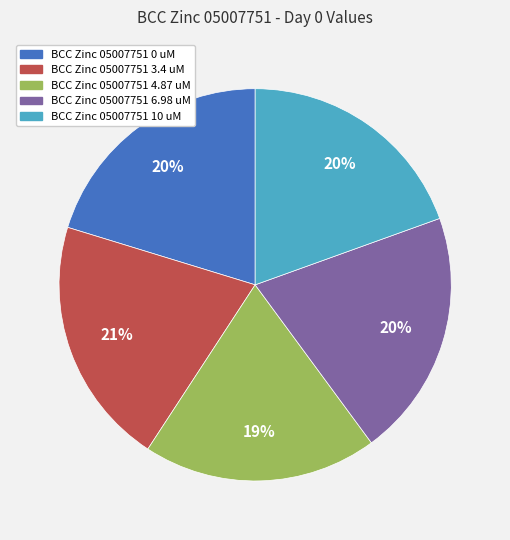

Do BCC Zinc 05007751 4.87 uM and BCC Zinc 05007751 3.4 uM together represent more than half of the pie?

No